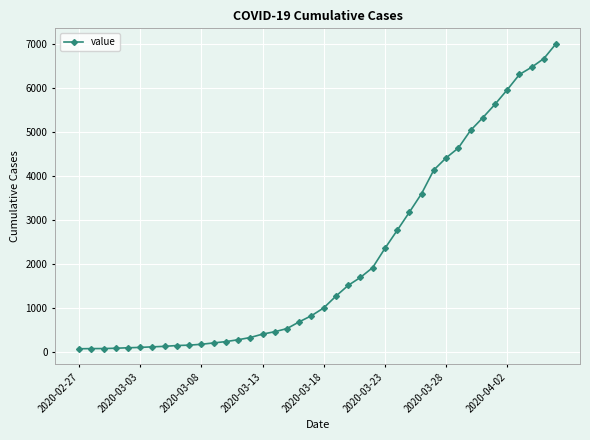

What is the maximum value shown in the chart?

7003